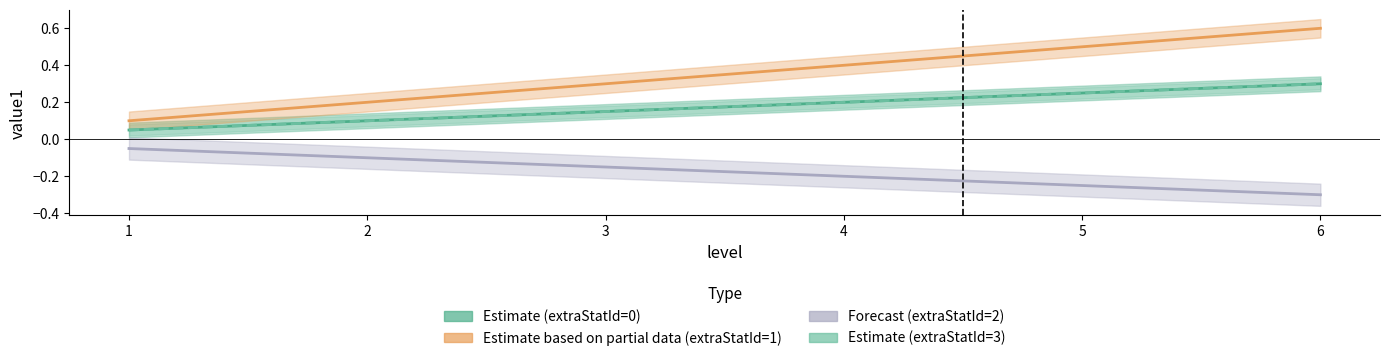

What is the sum of all Estimate (extraStatId=0) values?

1.1